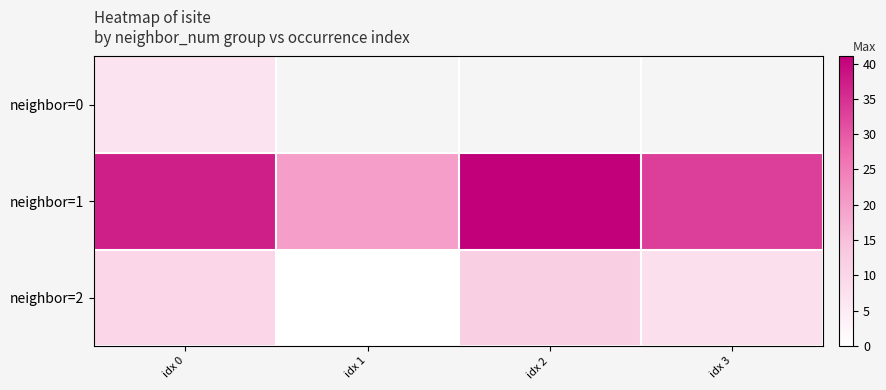

How many data points does each series have?

4